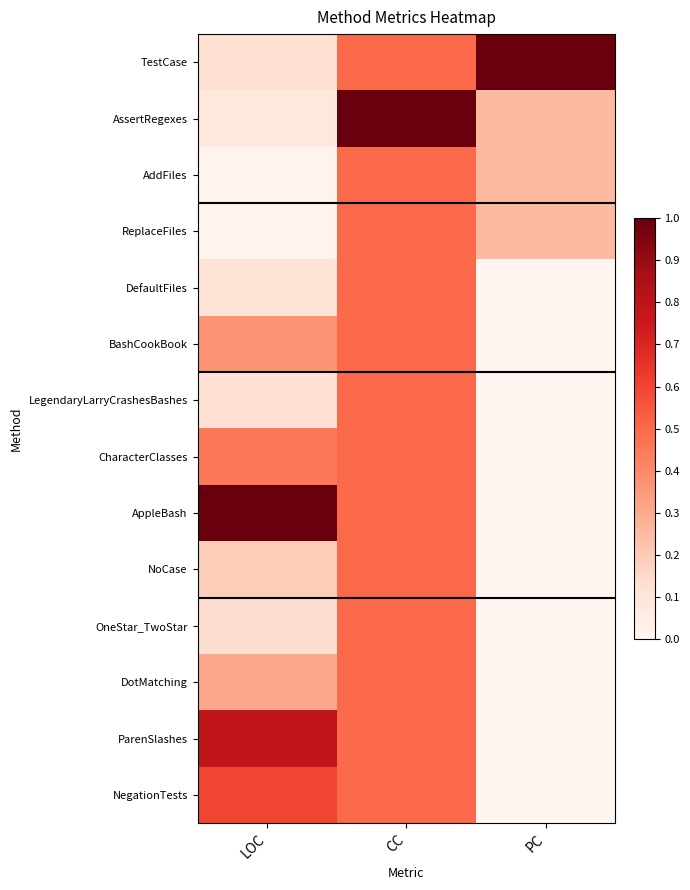

Which category has the lowest value across all series?

PC